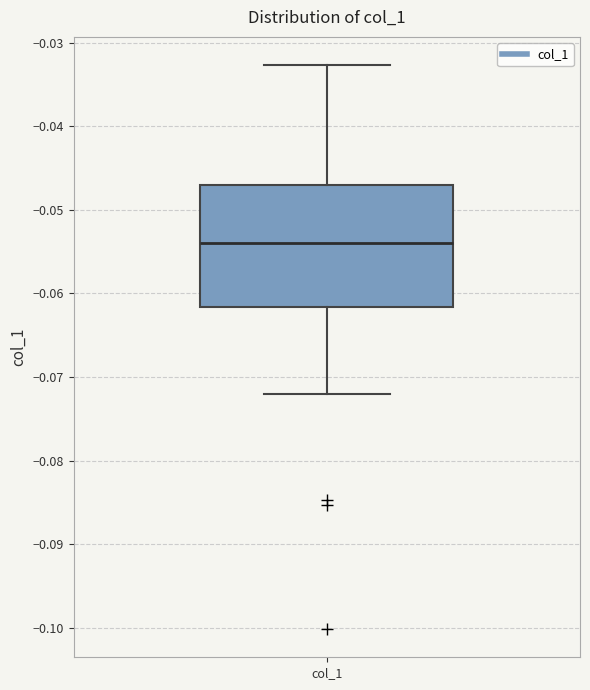

Read this box plot against the y-axis: the position of the median line, the range covered by the box, and the ends of both whiskers. The values are not printed on the chart, so give them approximately, as read against the axis.

median -0.054, box -0.062 to -0.047, whiskers -0.072 to -0.033